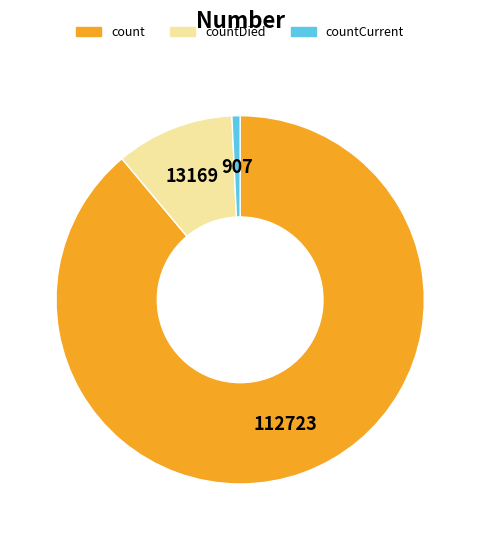

Does any single category account for the majority?

Yes